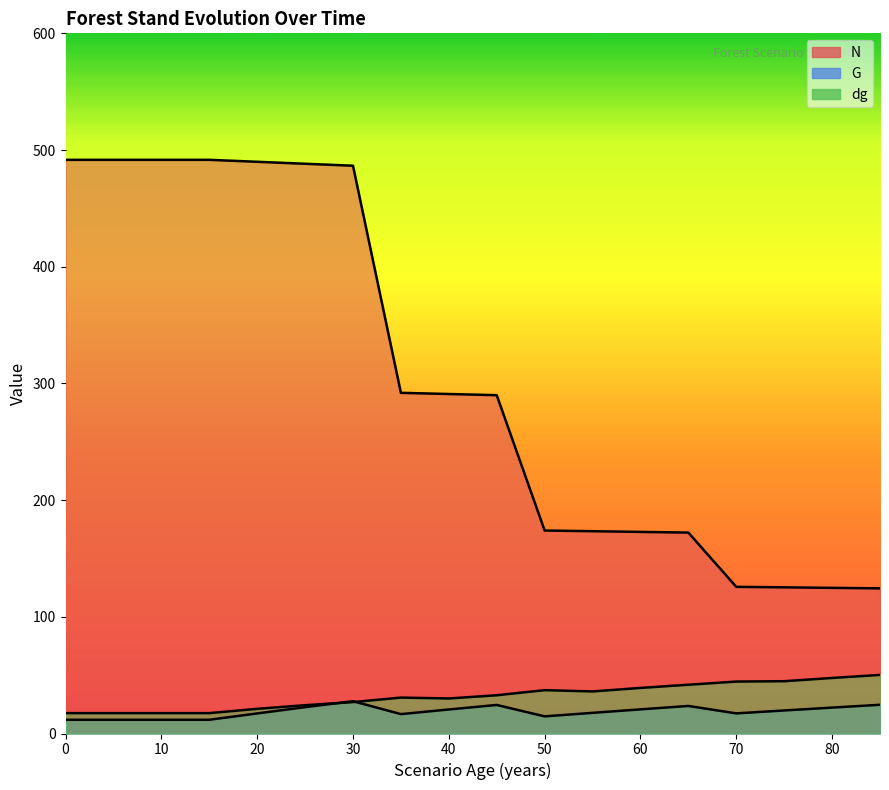

Which series has the largest total across all categories?

N